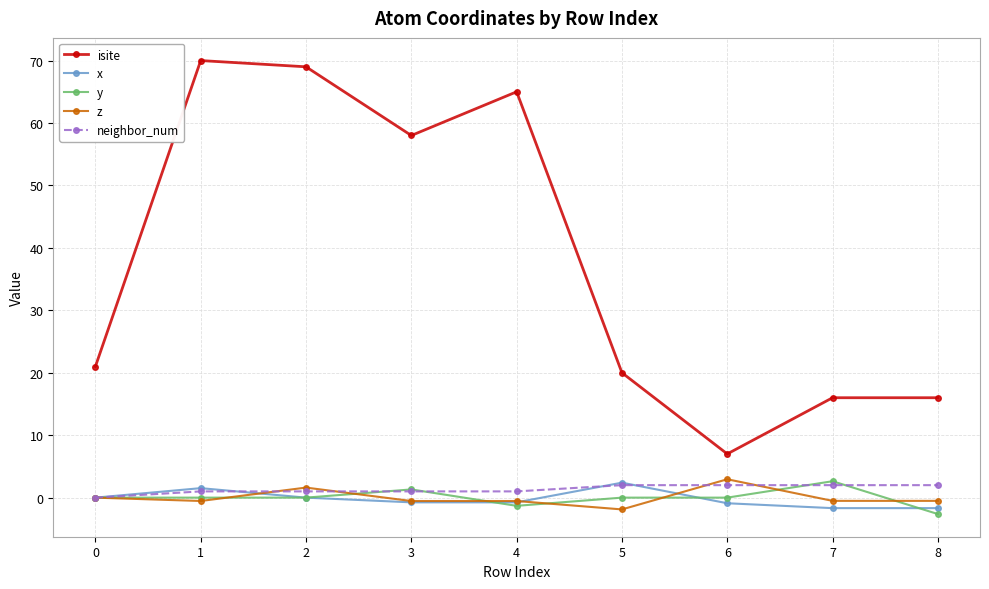

Where is the first local minimum for isite?

3